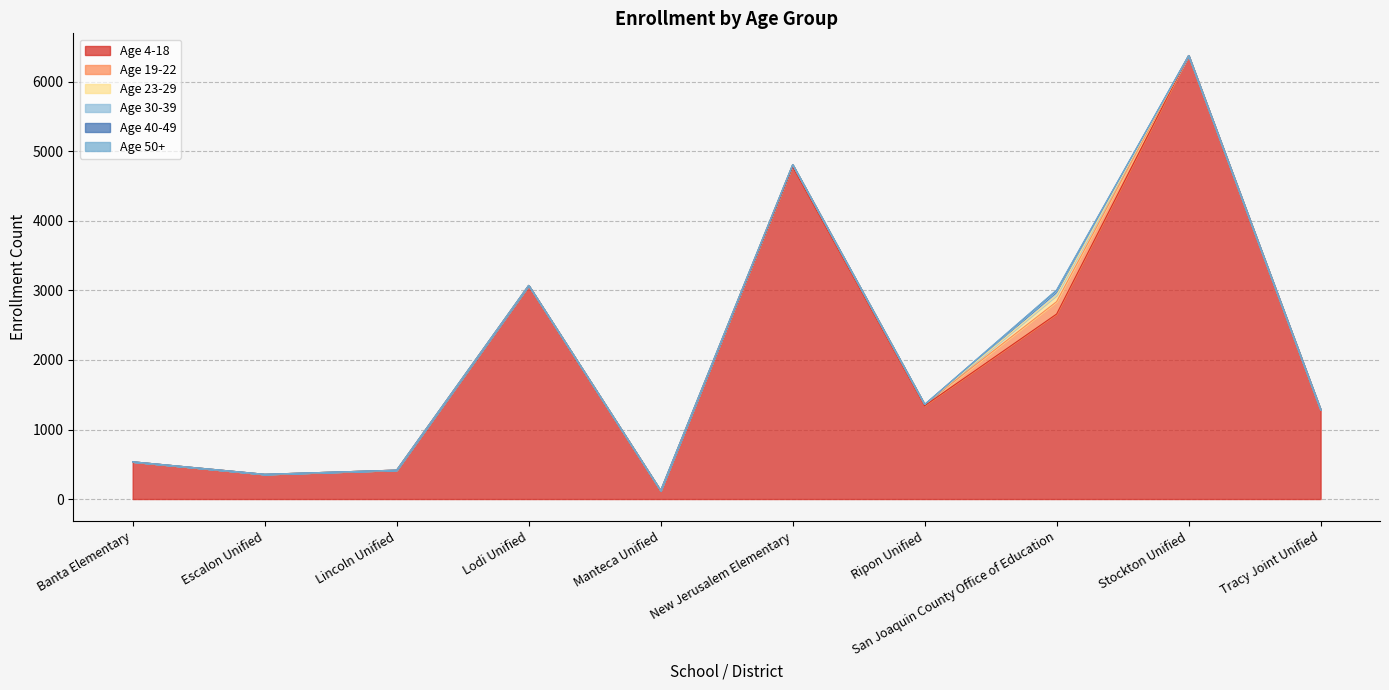

Does the chart display data point markers on the line(s)?

No